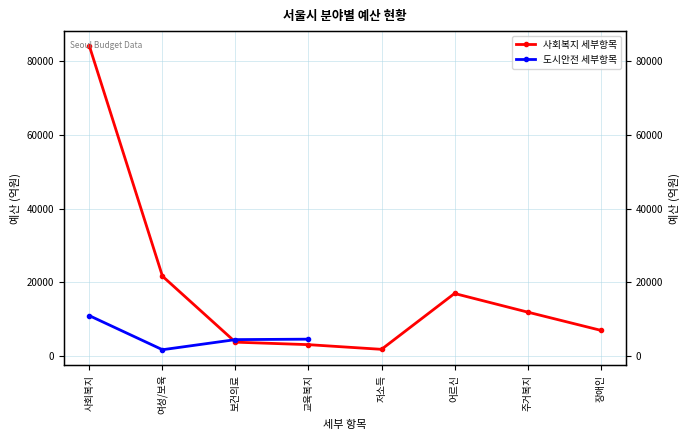

At which category does the chart reach its minimum across all series?

저소득